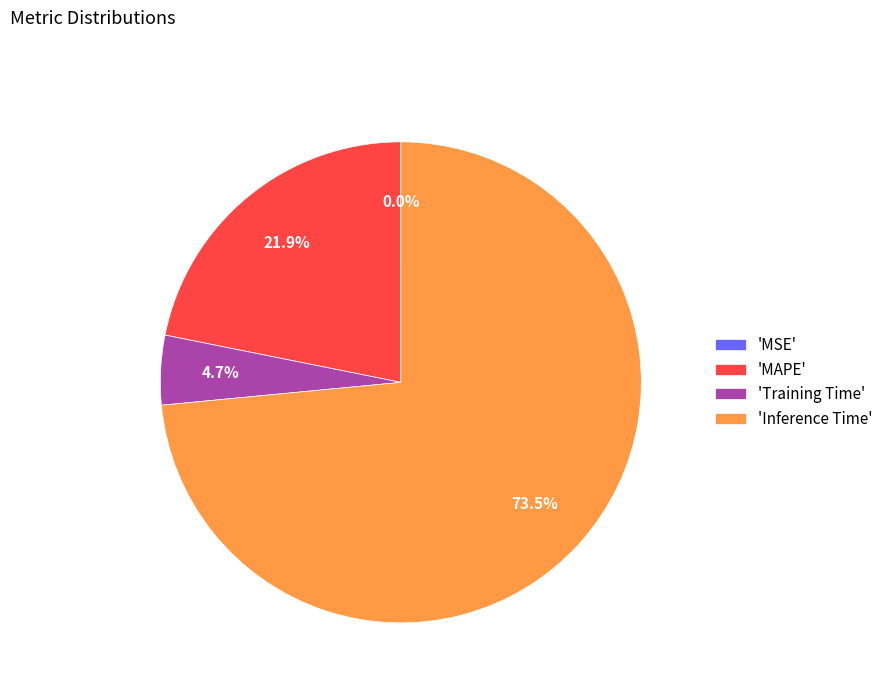

Combined, do 'Inference Time' and 'MAPE' account for over 50%?

Yes